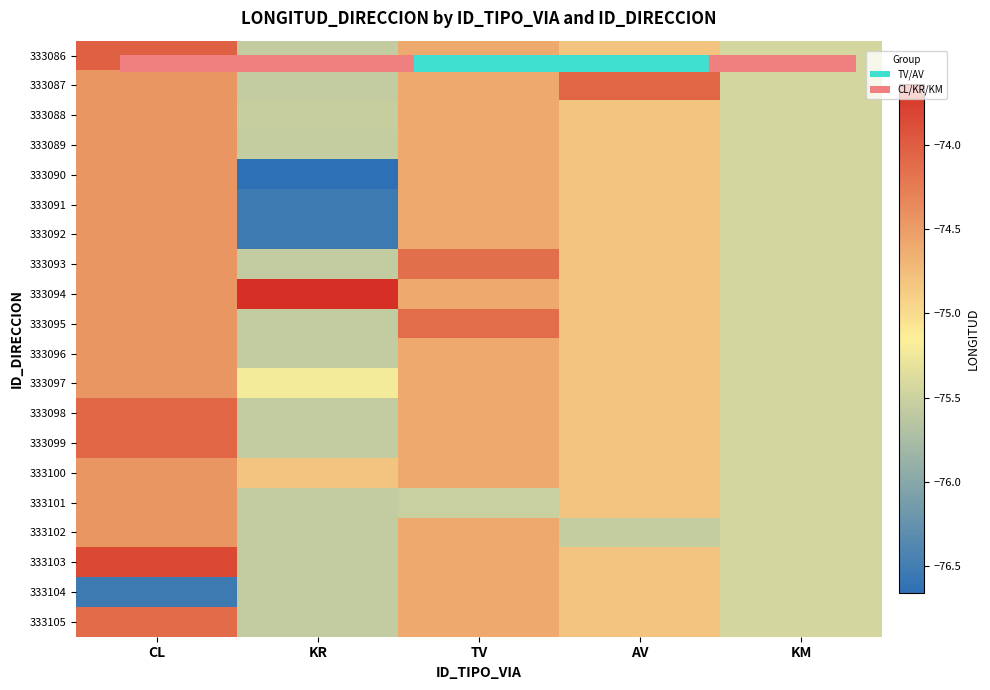

What is the total value across all series at KM?

-1509.0